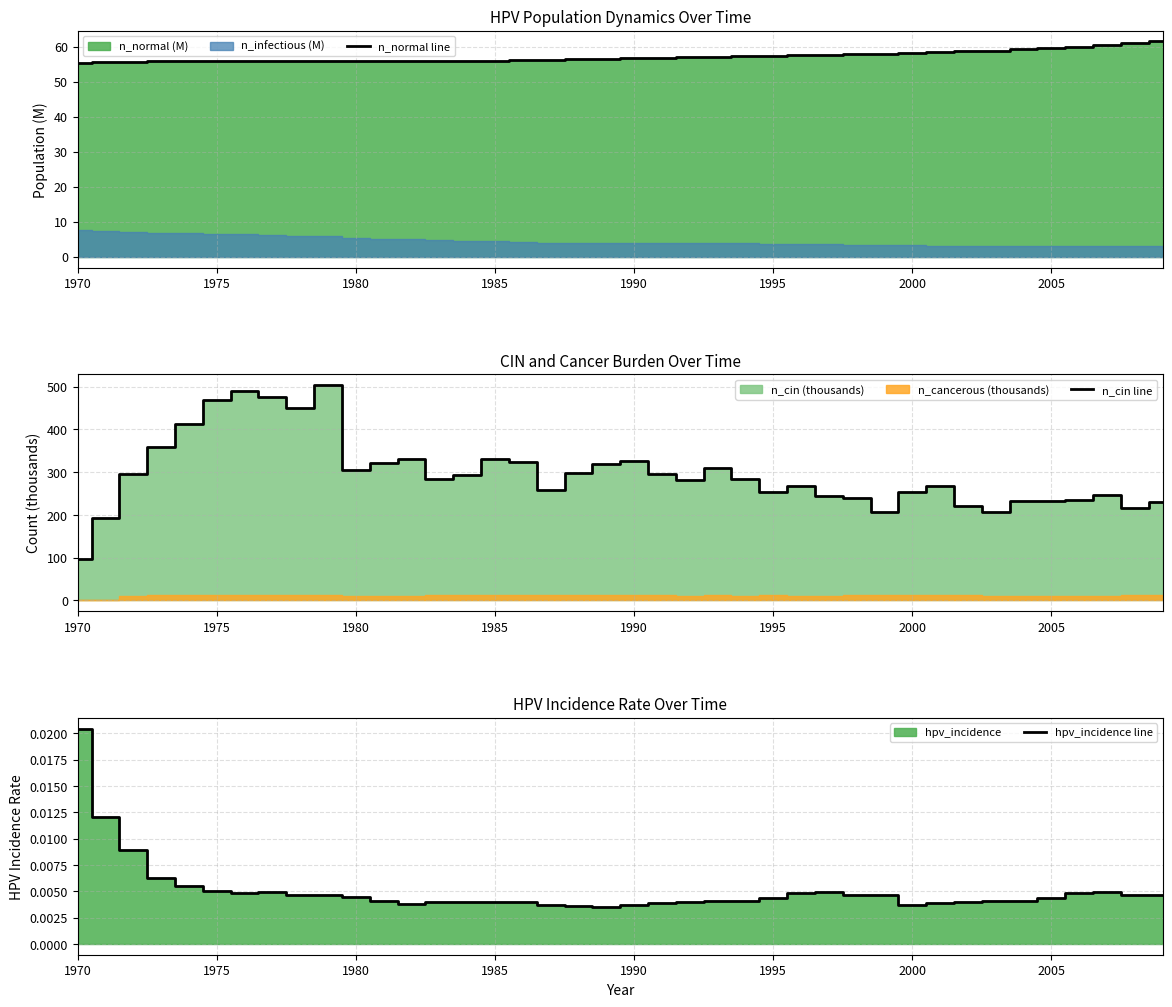

The value of n_normal line at 1970 is 55.5. True or false?

True